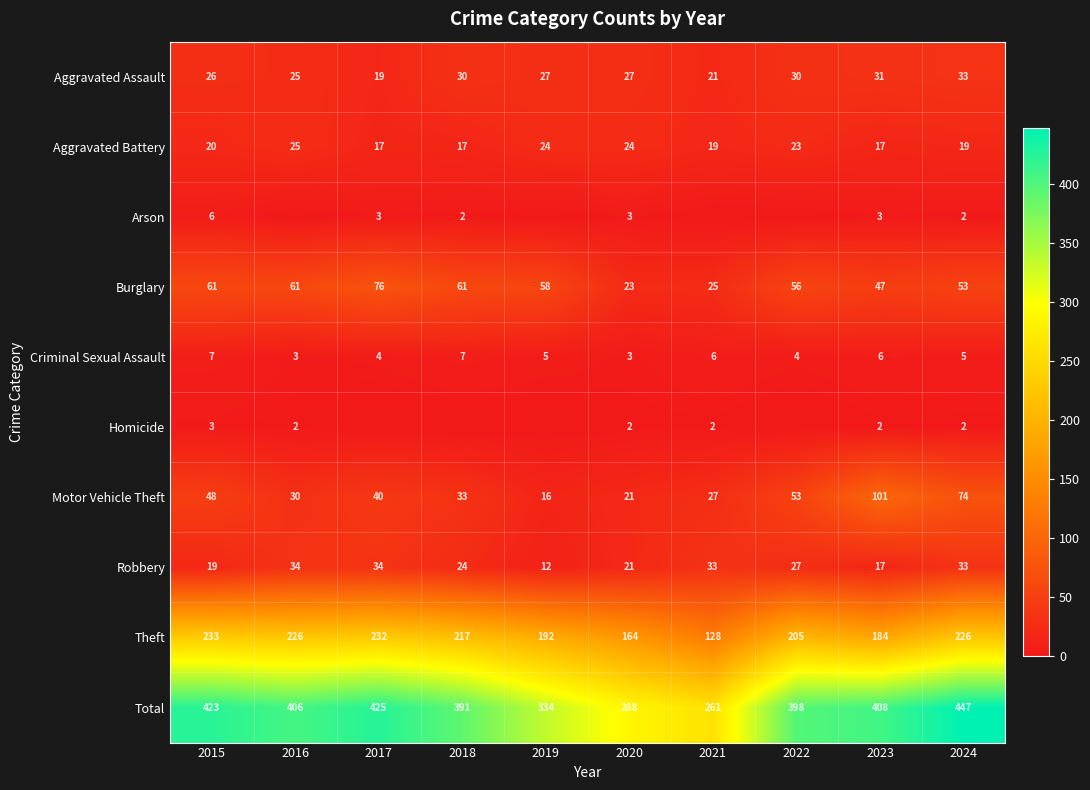

The value of Total at 2017 is 92. True or false?

False